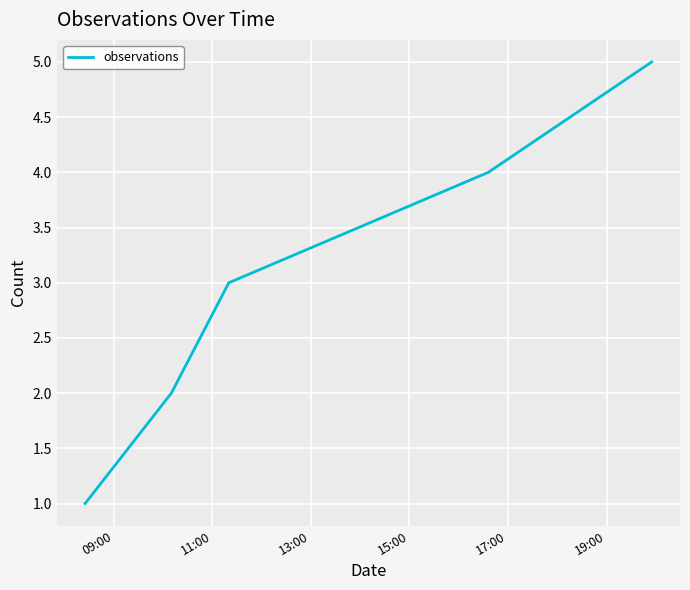

What is the sum of all values?

15